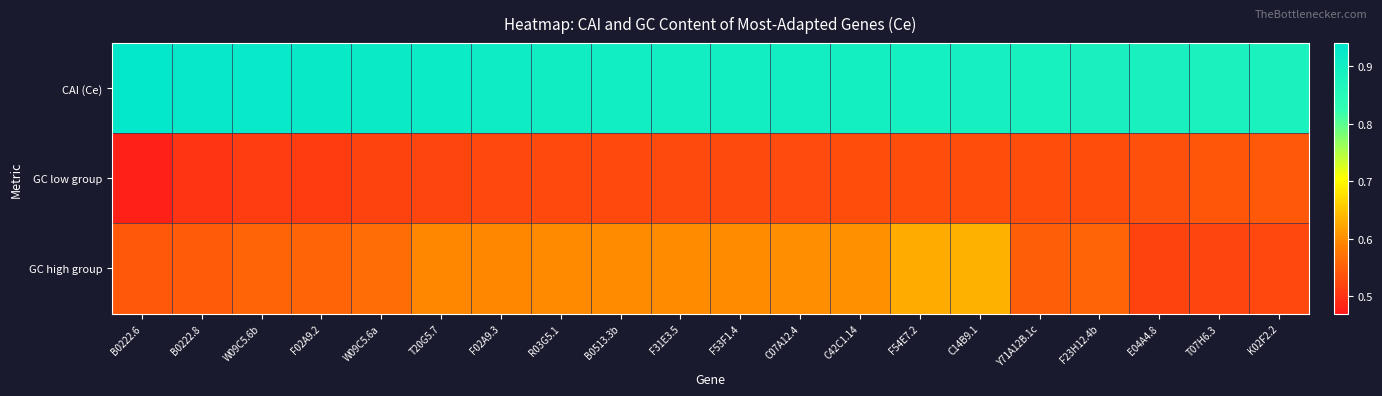

Which series has the largest total across all categories?

CAI (Ce)